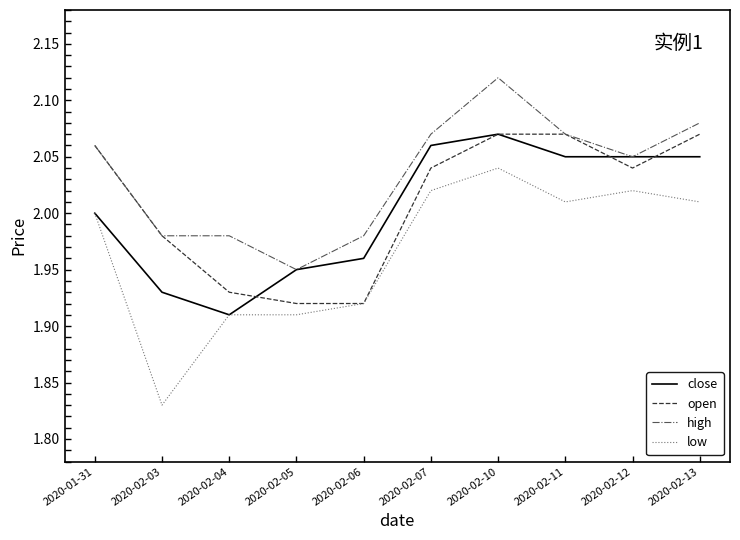

The value of close at 2020-02-03 is 0.9. True or false?

False